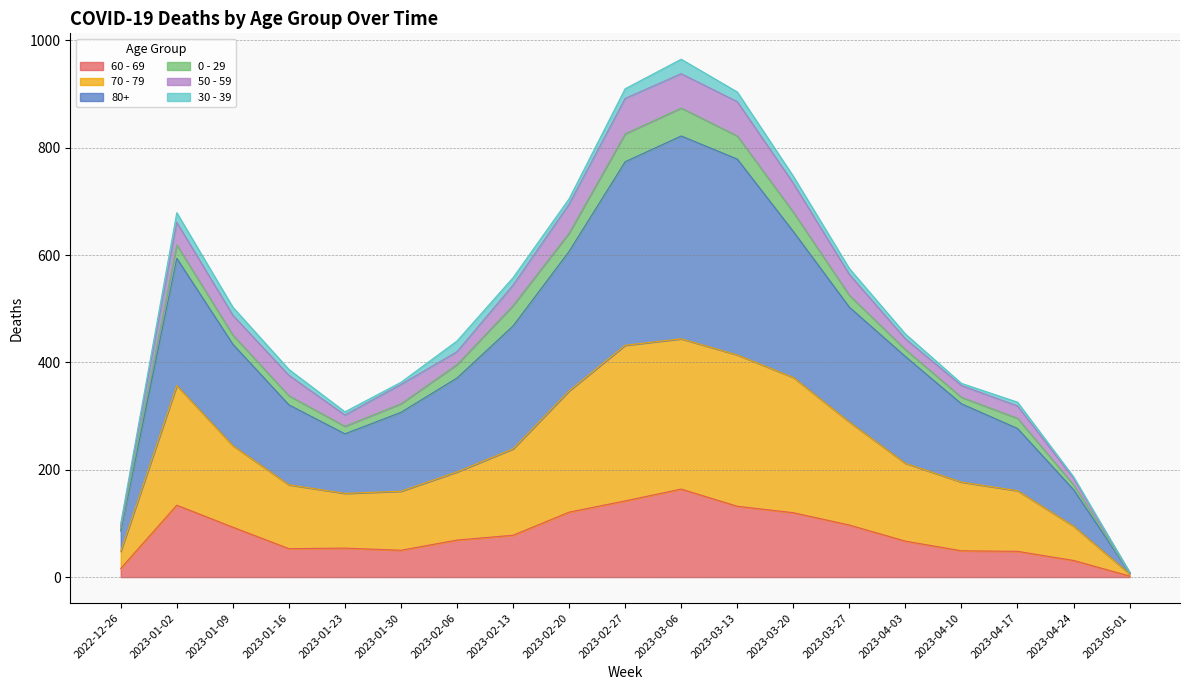

What is the difference between the maximum and minimum values in the 60 - 69 series?

162